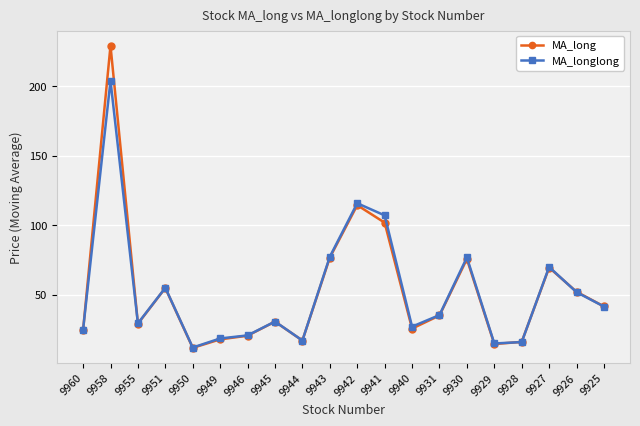

What are all the series names shown in the legend?

MA_long, MA_longlong